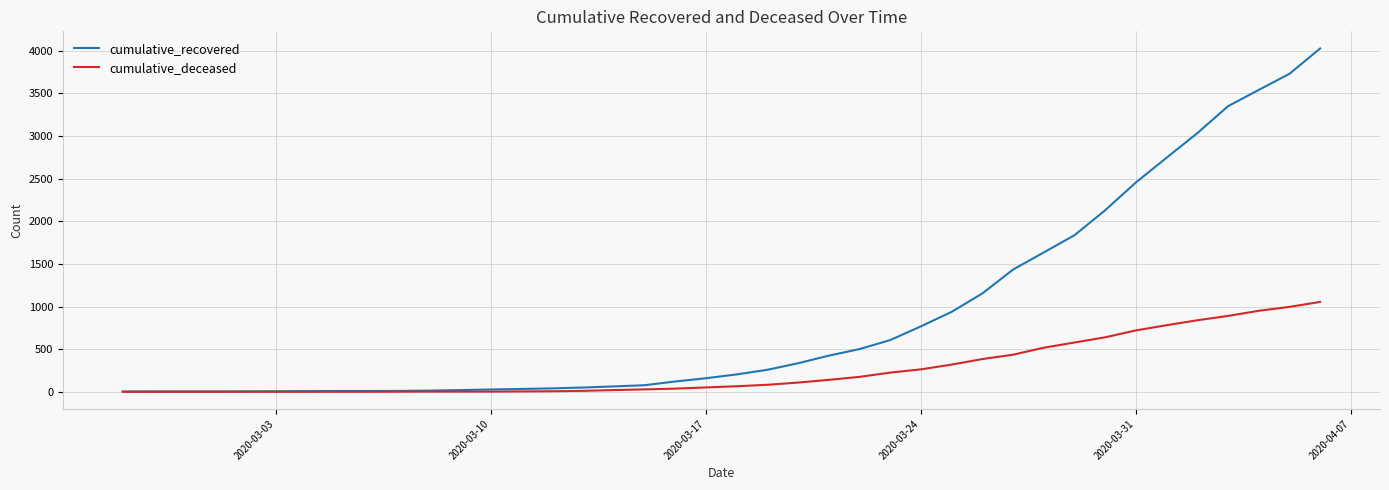

Rank the series by their maximum value, from highest to lowest.

cumulative_recovered, cumulative_deceased